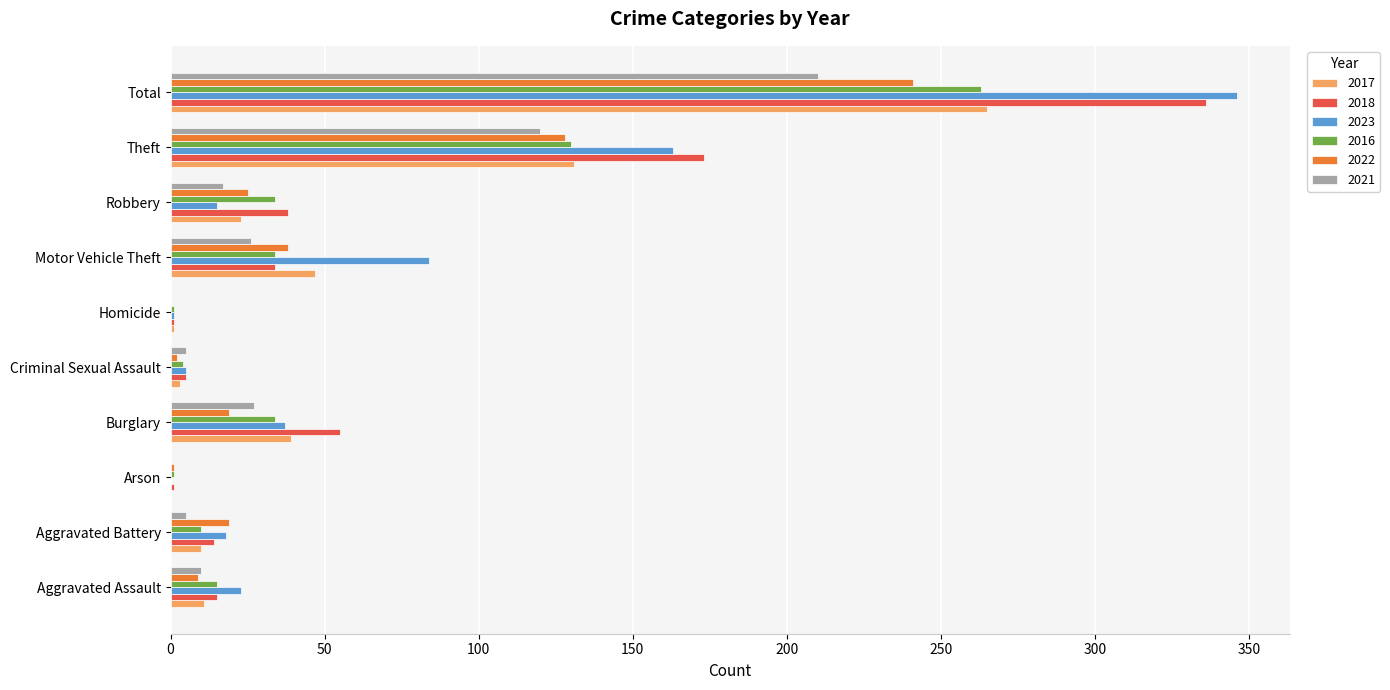

What is the greatest value displayed?

346